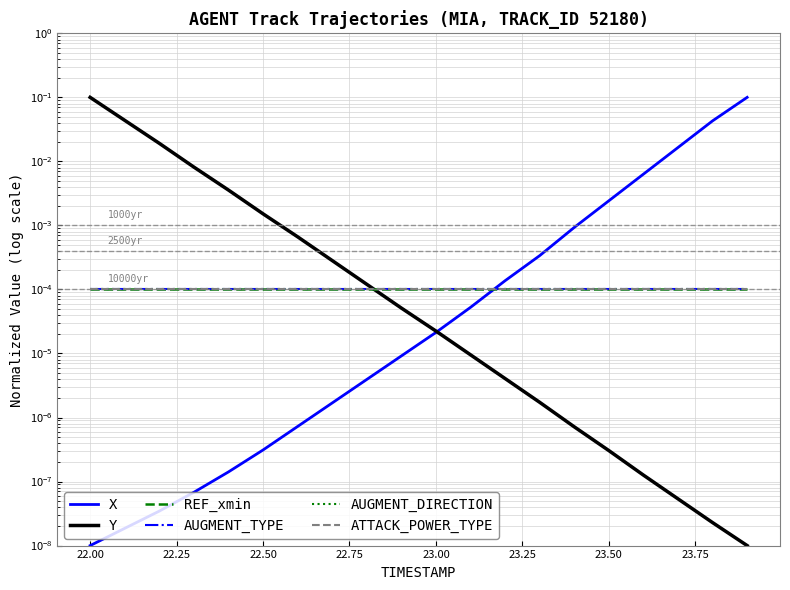

Which has a higher value, 22.75 or 21.75?

22.75